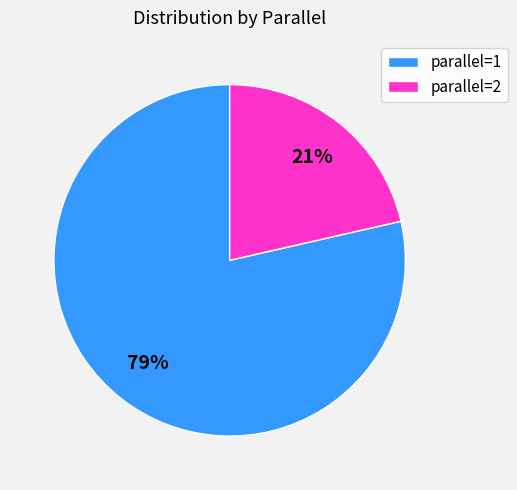

To the nearest percent, what portion does parallel=1 represent?

79%